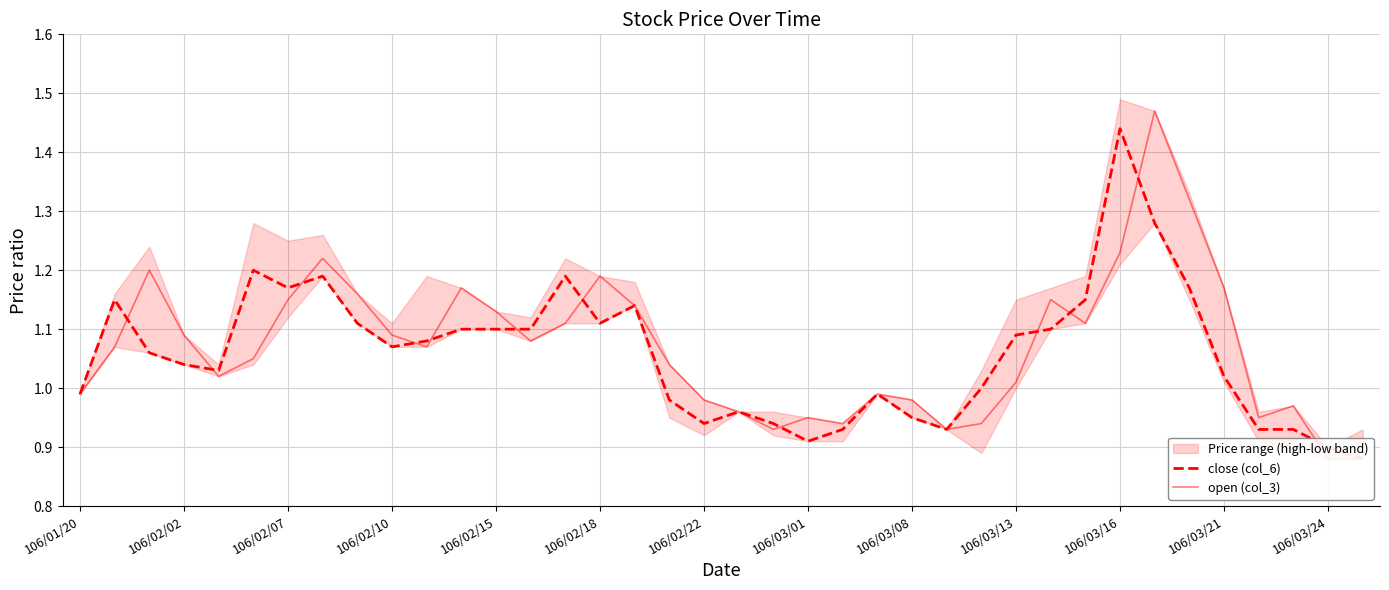

The value of close (col_6) at 35 is 1.4. True or false?

False